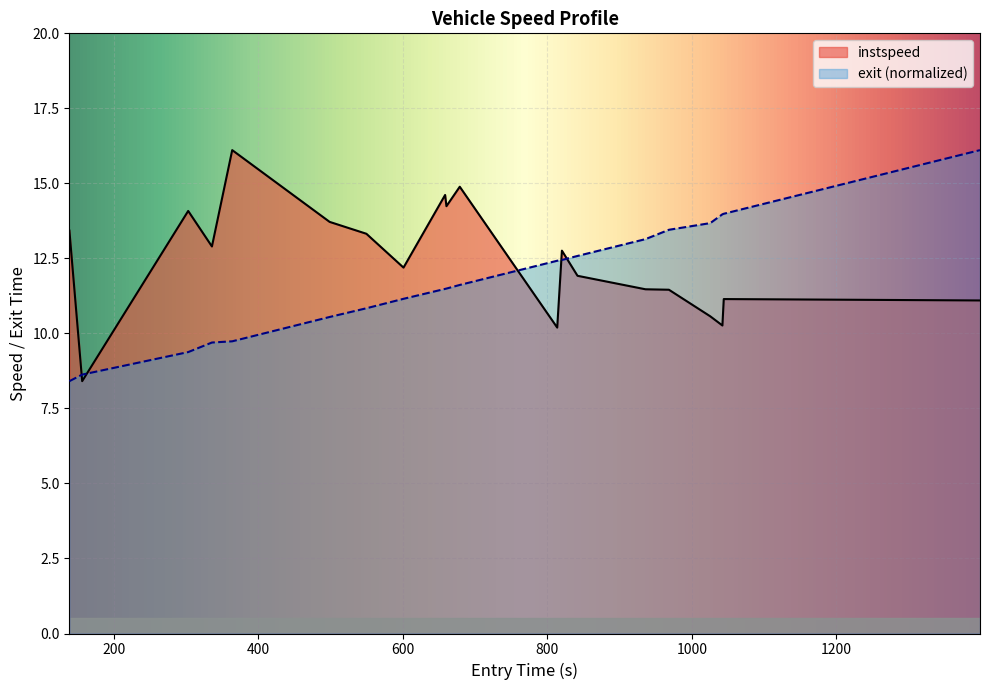

At which label is instspeed closest to 12?

269